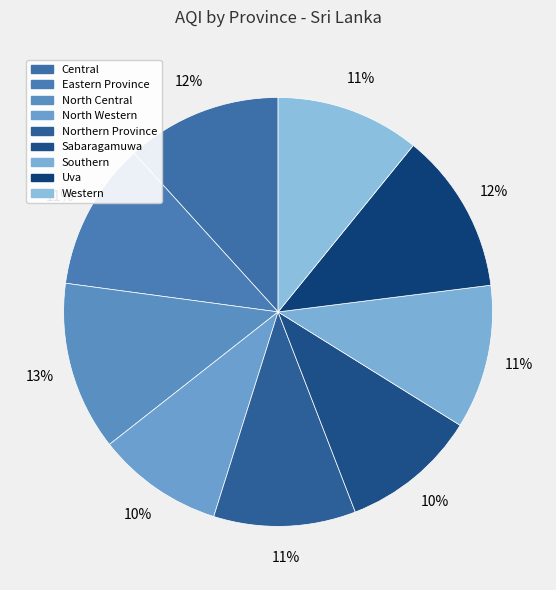

What portion of the pie excludes North Western?

90.4%